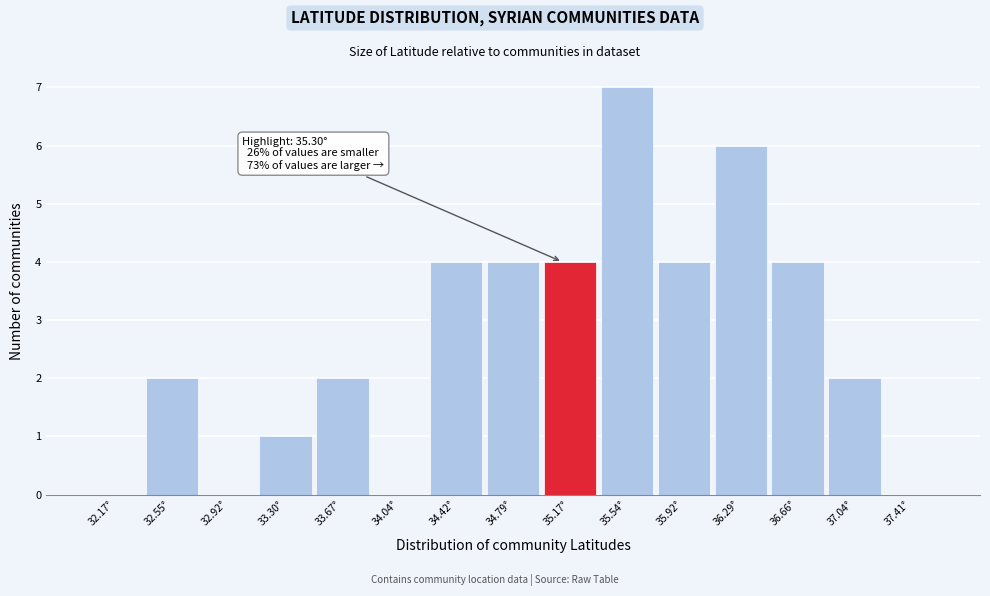

Reading left to right, what are all the values shown in this chart?

32.17°=0	32.55°=2	32.92°=0	33.30°=1	33.67°=2	34.04°=0	34.42°=4	34.79°=4	35.17°=4	35.54°=7	35.92°=4	36.29°=6	36.66°=4	37.04°=2	37.41°=0